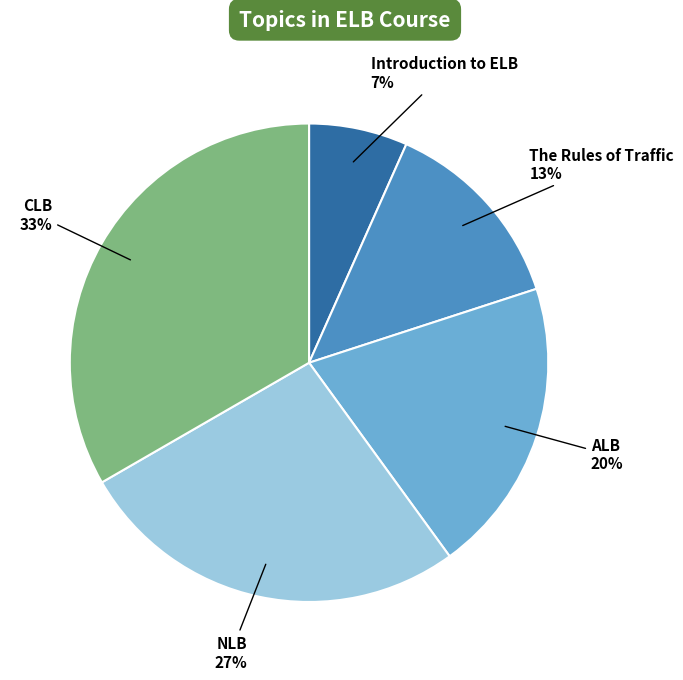

To the nearest percent, what is the average slice percentage?

20%